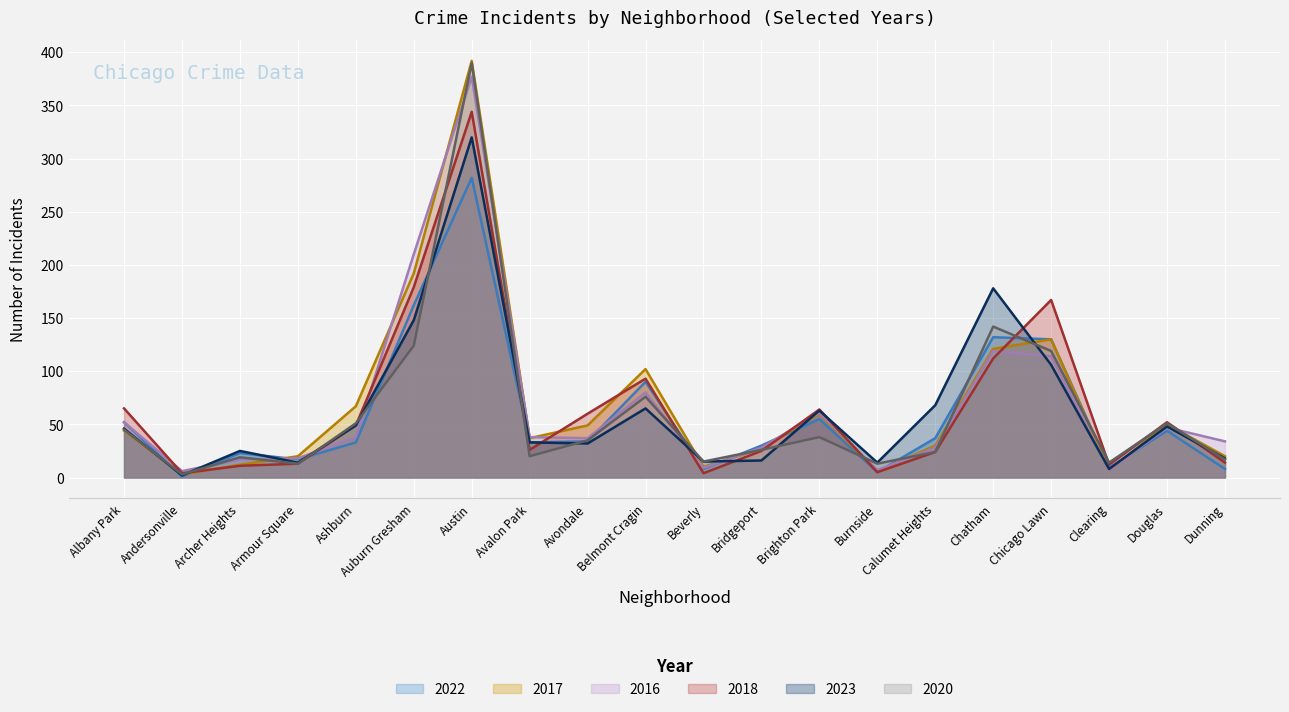

What is the value of the 2016 point at the 2nd from the left?

6